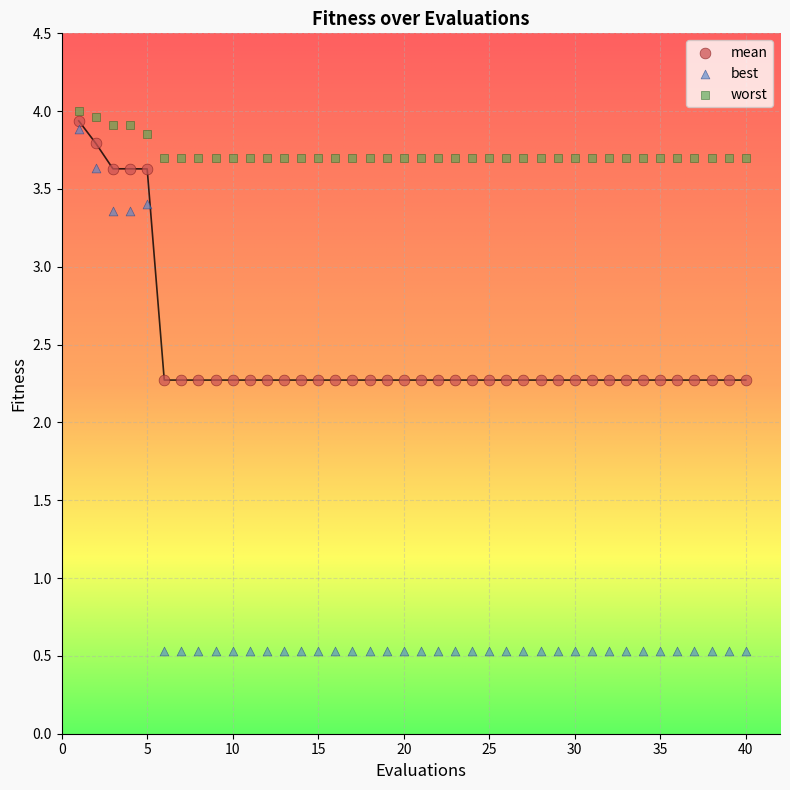

What are all the series names shown in the legend?

mean, best, worst